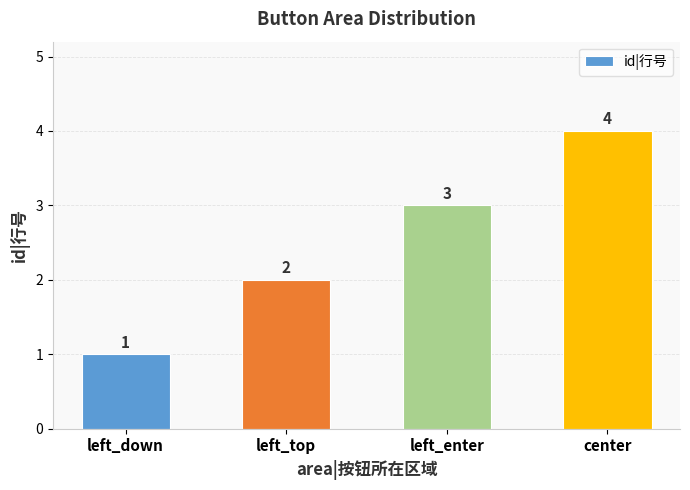

What value does the data have at left_enter?

3